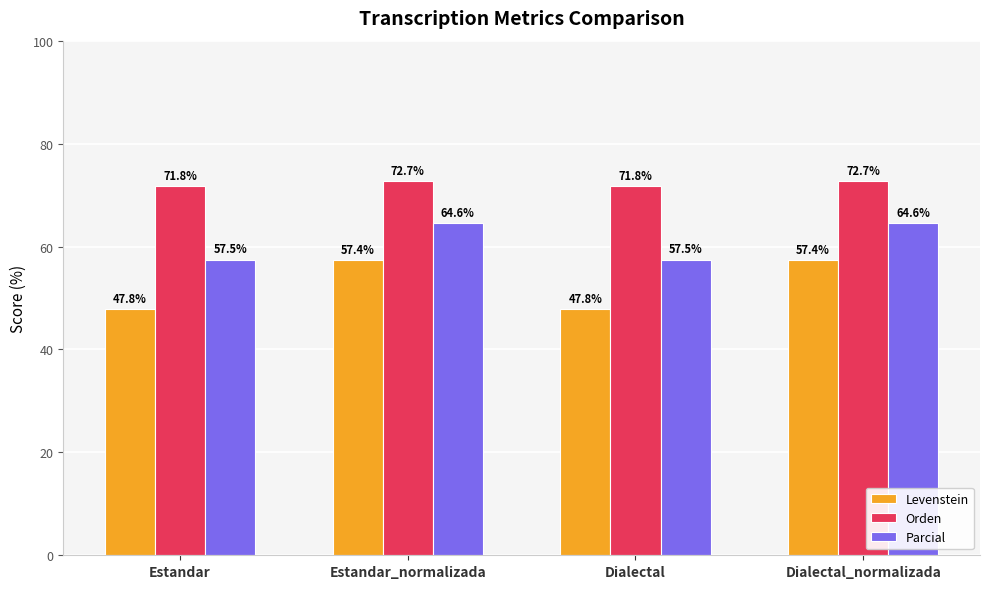

Reading left to right, list all the values displayed in this chart.

Levenstein: Estandar=47.8	Estandar_normalizada=57.4	Dialectal=47.8	Dialectal_normalizada=57.4
Orden: Estandar=71.8	Estandar_normalizada=72.7	Dialectal=71.8	Dialectal_normalizada=72.7
Parcial: Estandar=57.5	Estandar_normalizada=64.6	Dialectal=57.5	Dialectal_normalizada=64.6